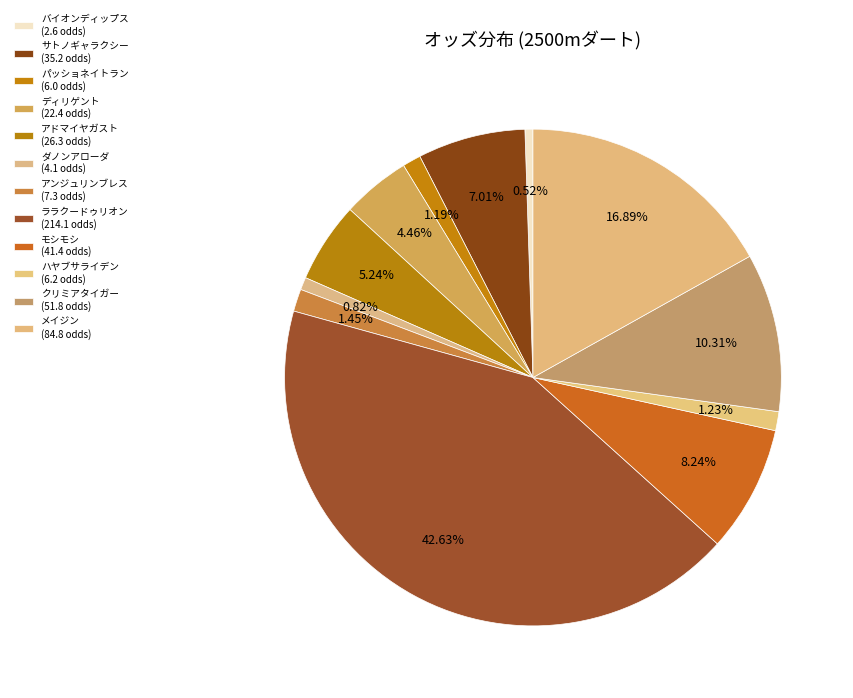

Is there a majority slice in this chart?

No